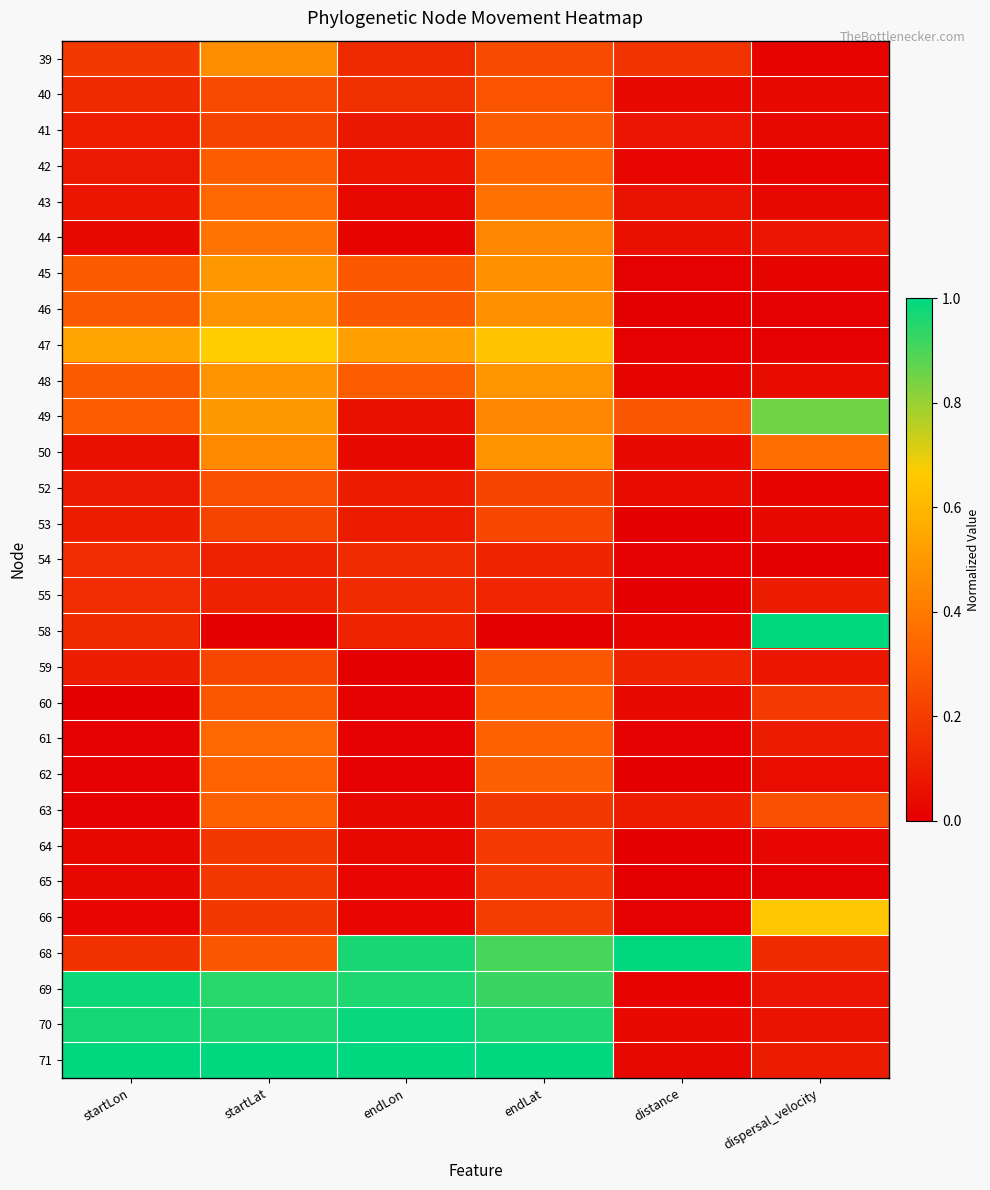

Which series has the largest range (max minus min)?

58